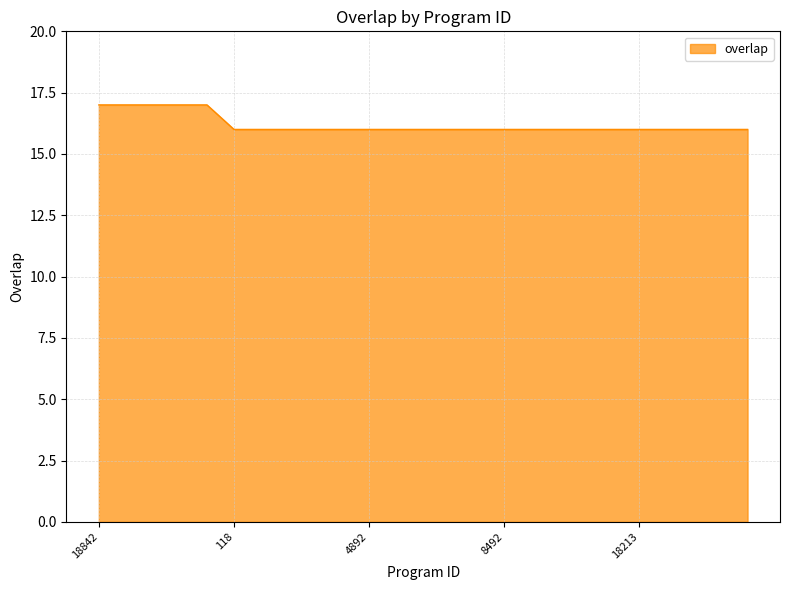

What is the greatest value displayed?

17